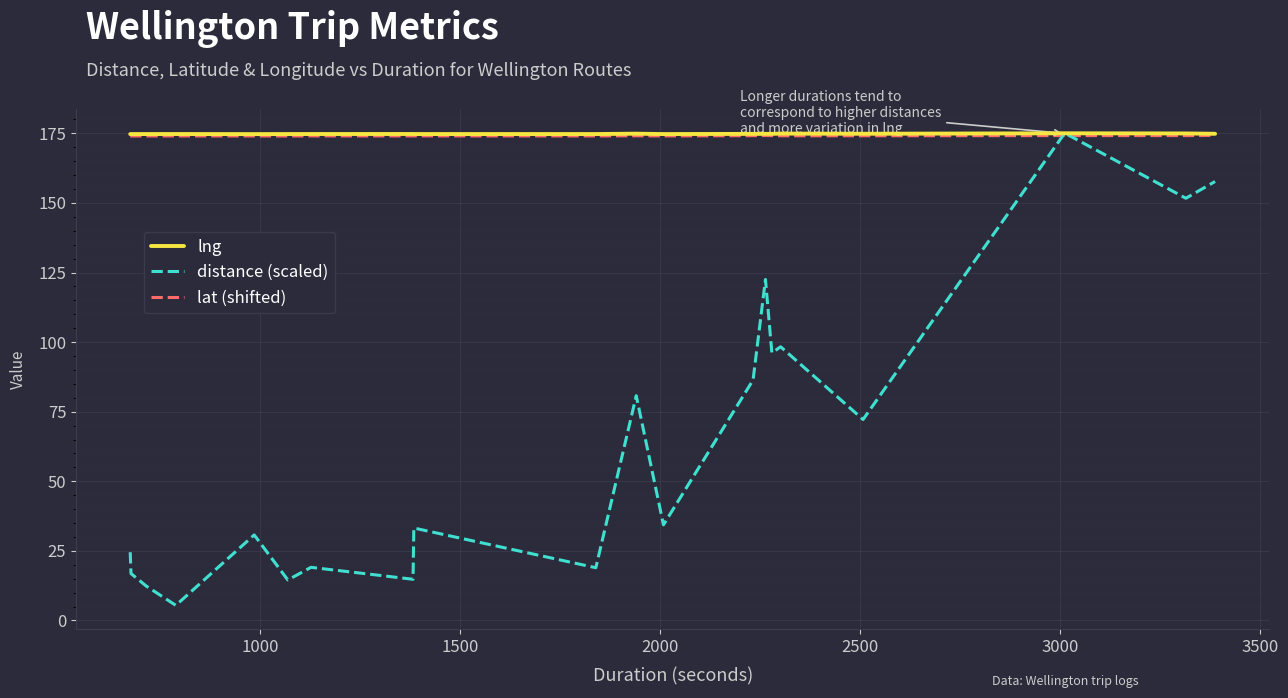

Which series has the widest spread of values?

distance (scaled)